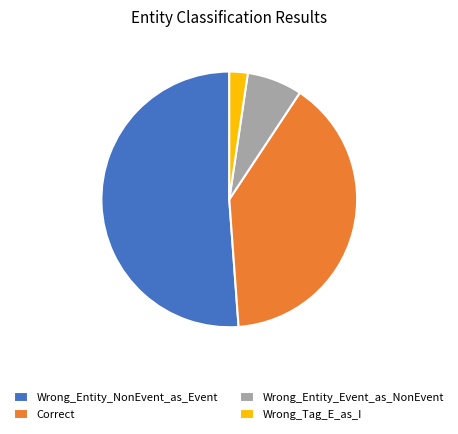

Rank the categories by value from lowest to highest.

Wrong_Tag_E_as_I, Wrong_Entity_Event_as_NonEvent, Correct, Wrong_Entity_NonEvent_as_Event